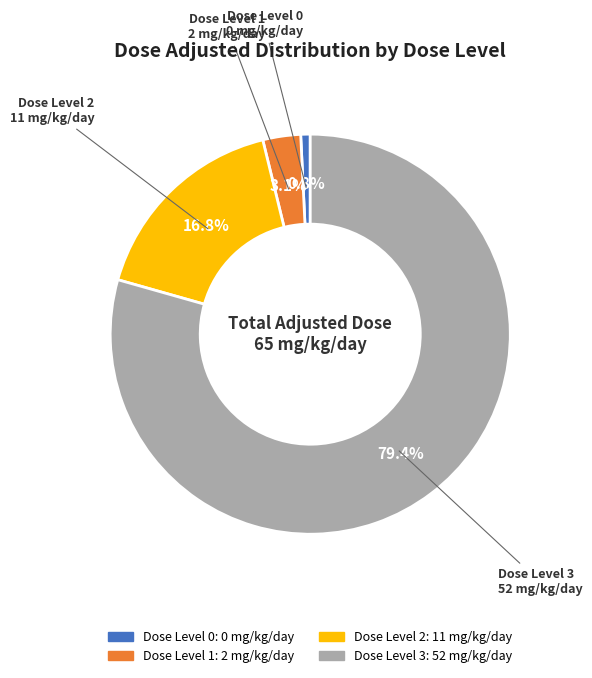

Count the number of slices in the pie.

4